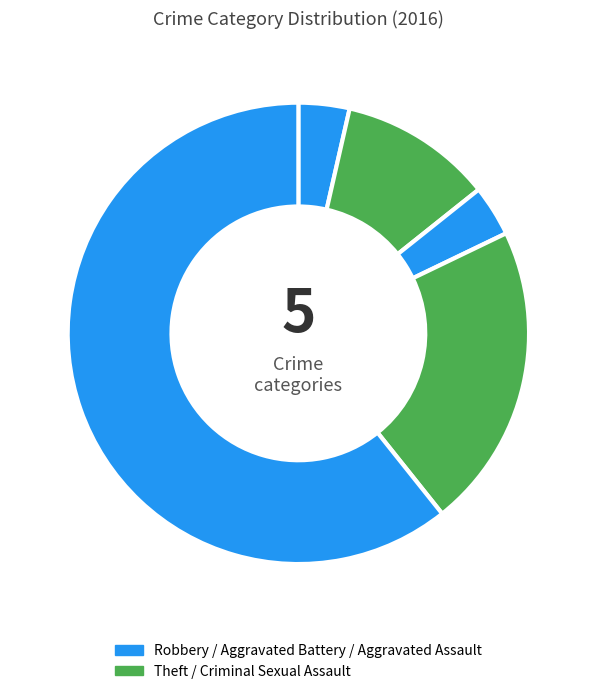

Count the number of slices in the pie.

5